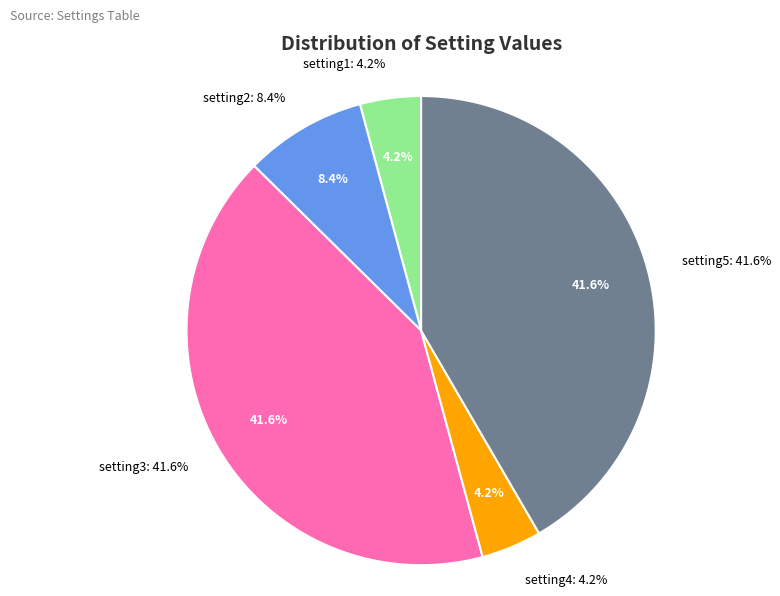

How many slices are in this pie chart?

5